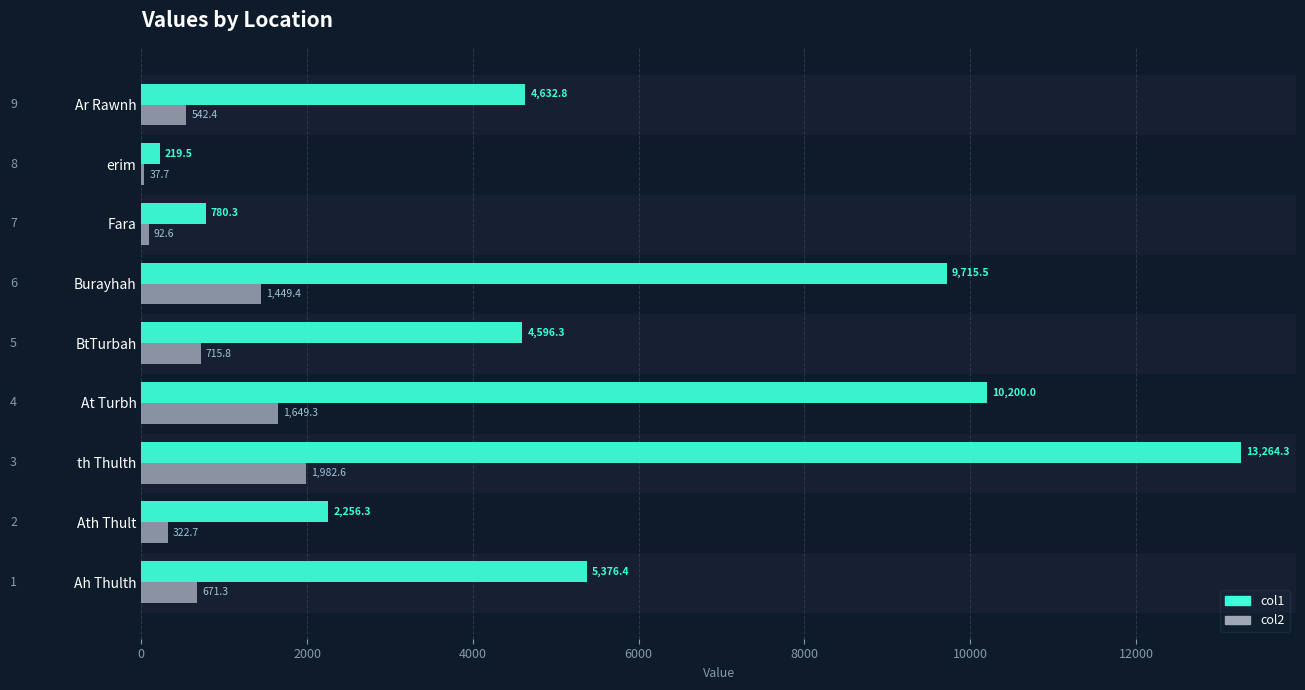

At which label is col2 closest to 1010?

BtTurbah